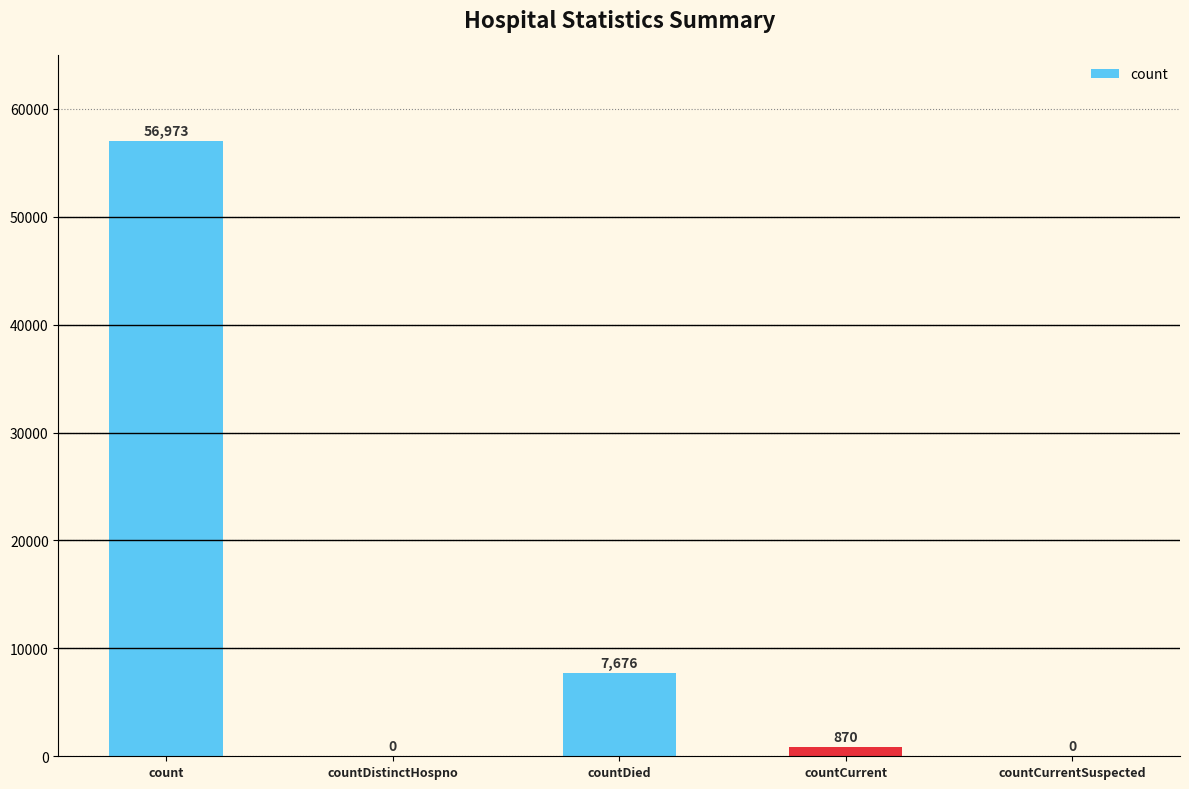

Approximately how many times larger is the value at countDied compared to count?

0.1